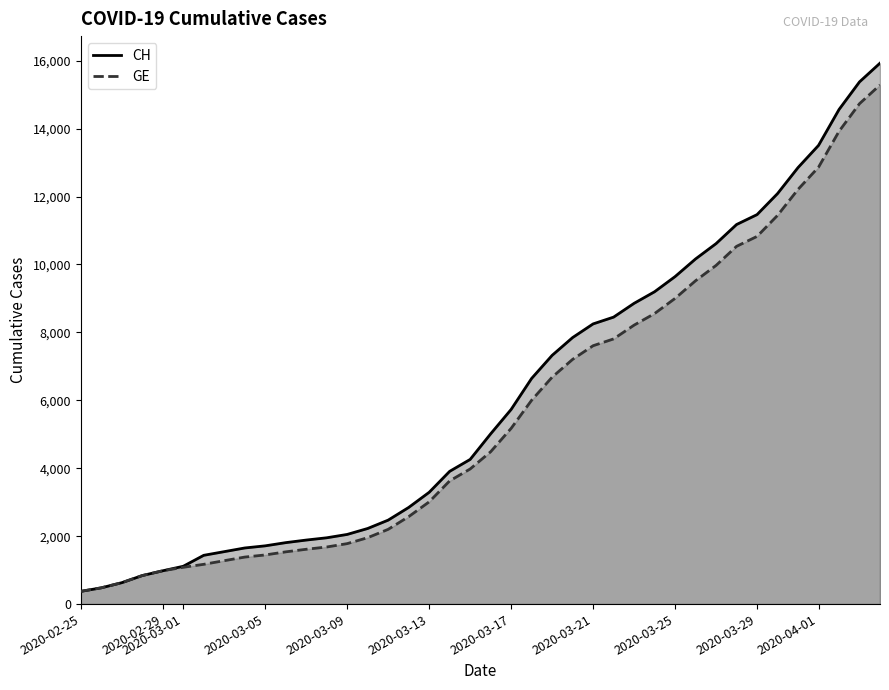

Which series has the largest range (max minus min)?

CH